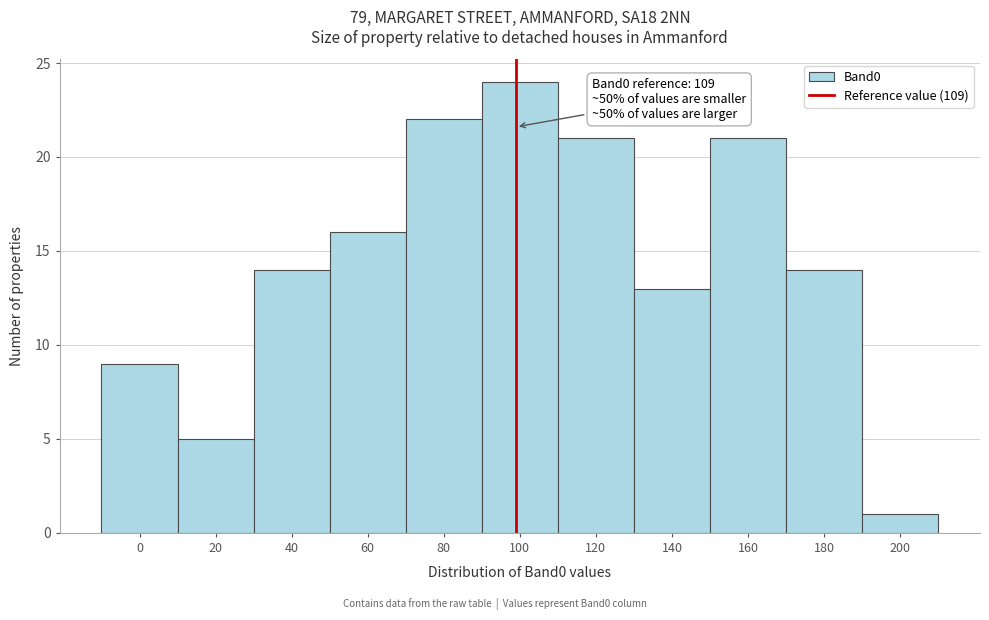

Reading left to right, transcribe all the data shown in this chart.

0=9	20=5	40=14	60=16	80=22	100=24	120=21	140=13	160=21	180=14	200=1